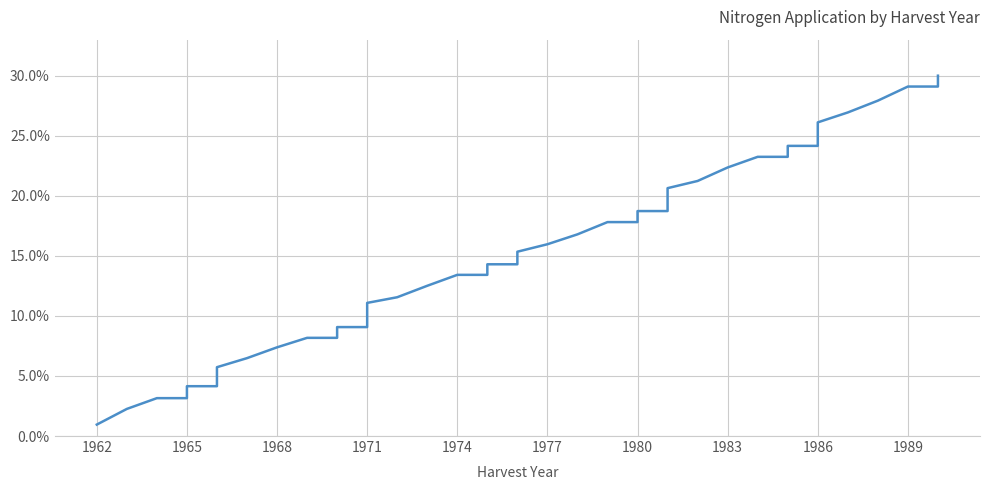

What is the value of the 20th point from the left?

14.3